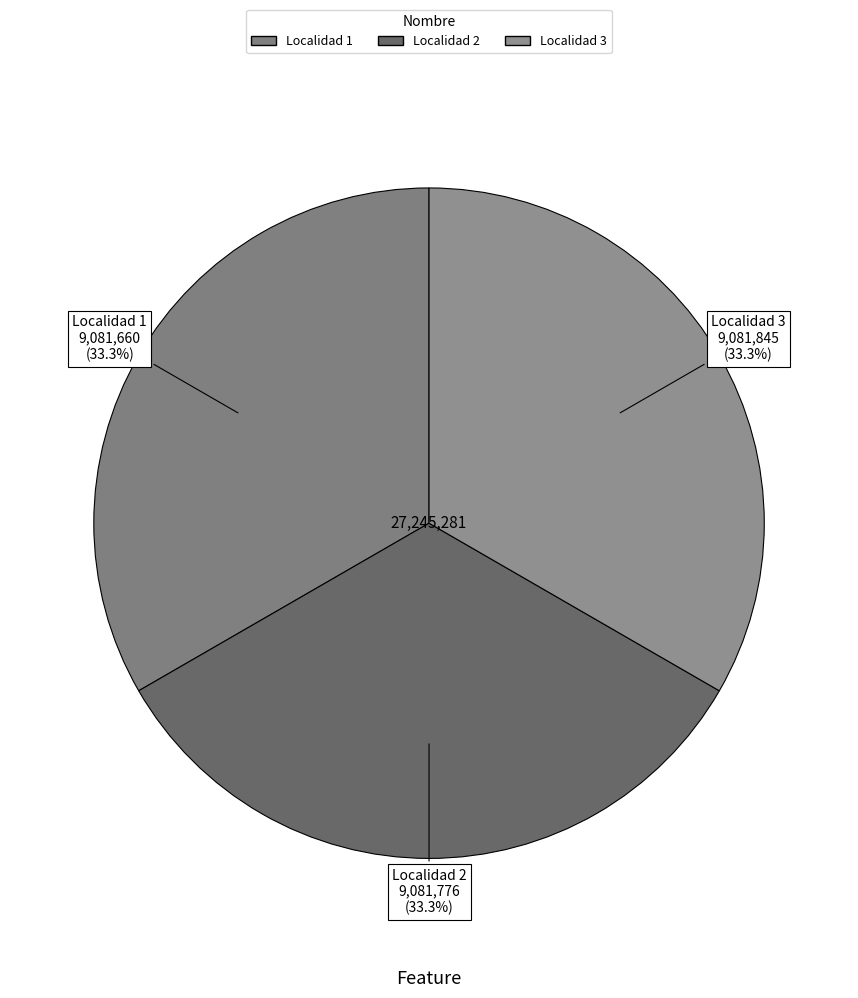

Is the sum of Localidad 1 and Localidad 3 greater than half?

Yes